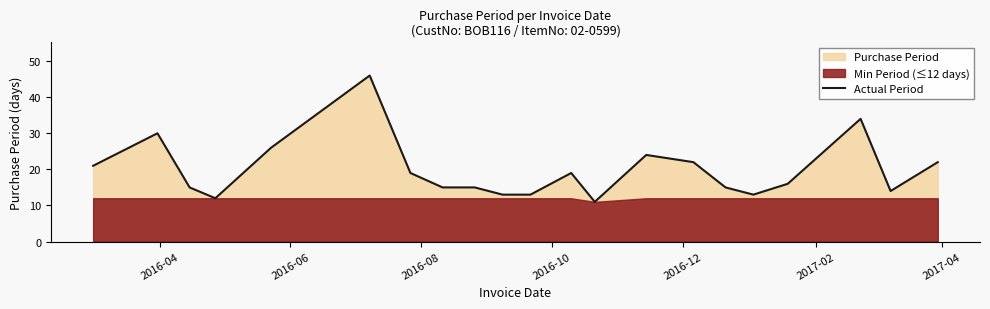

What is the difference between the second highest and second lowest values?

22